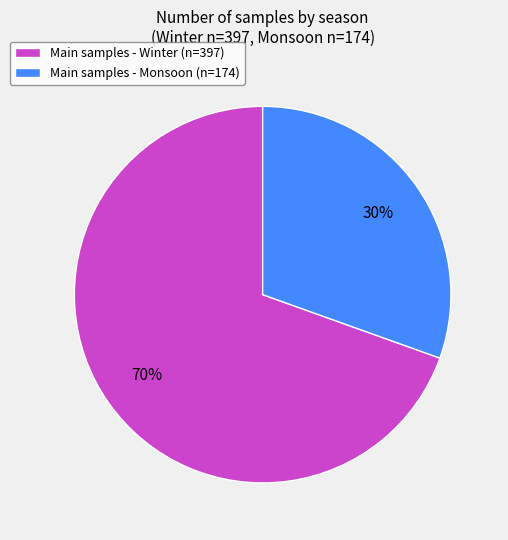

Between Main samples - Winter (n=397) and Main samples - Monsoon (n=174), which is larger?

Main samples - Winter (n=397)